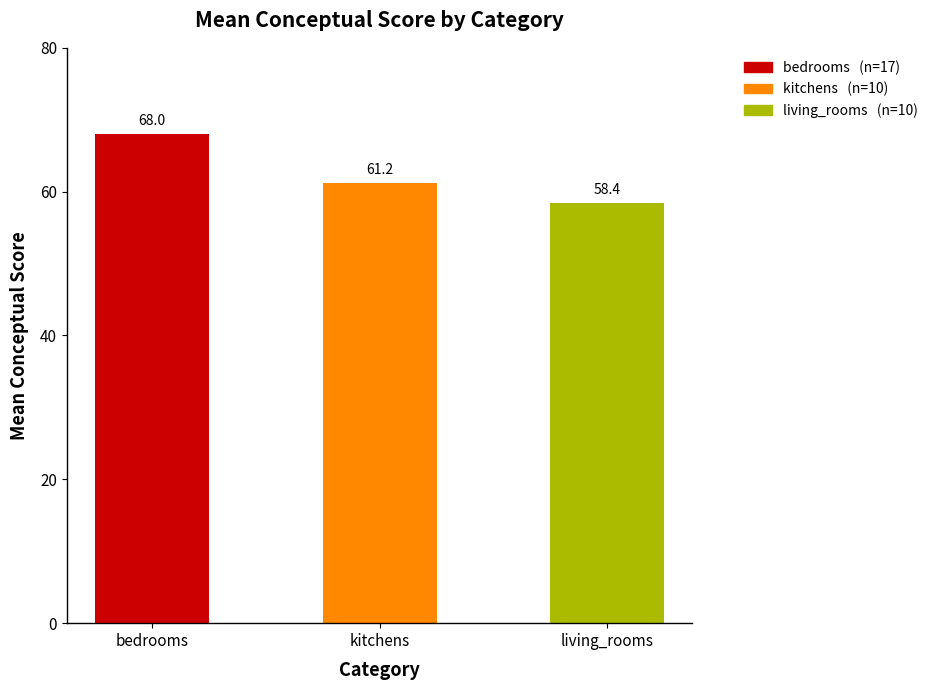

What is the value of the 1st bar from the left?

68.0